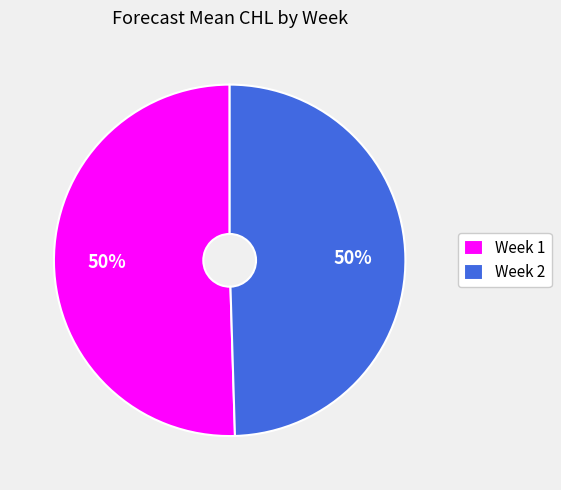

To the nearest percent, what is the combined percentage of Week 2 and Week 1?

100%